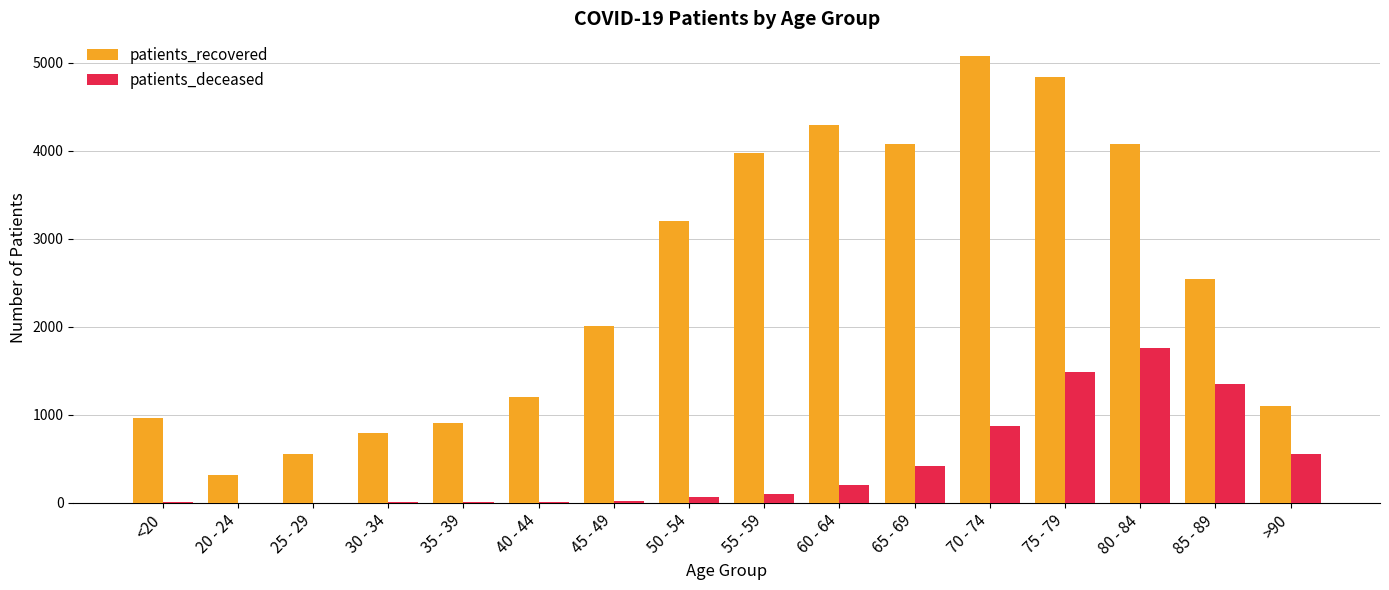

Which series has the largest total across all categories?

patients_recovered